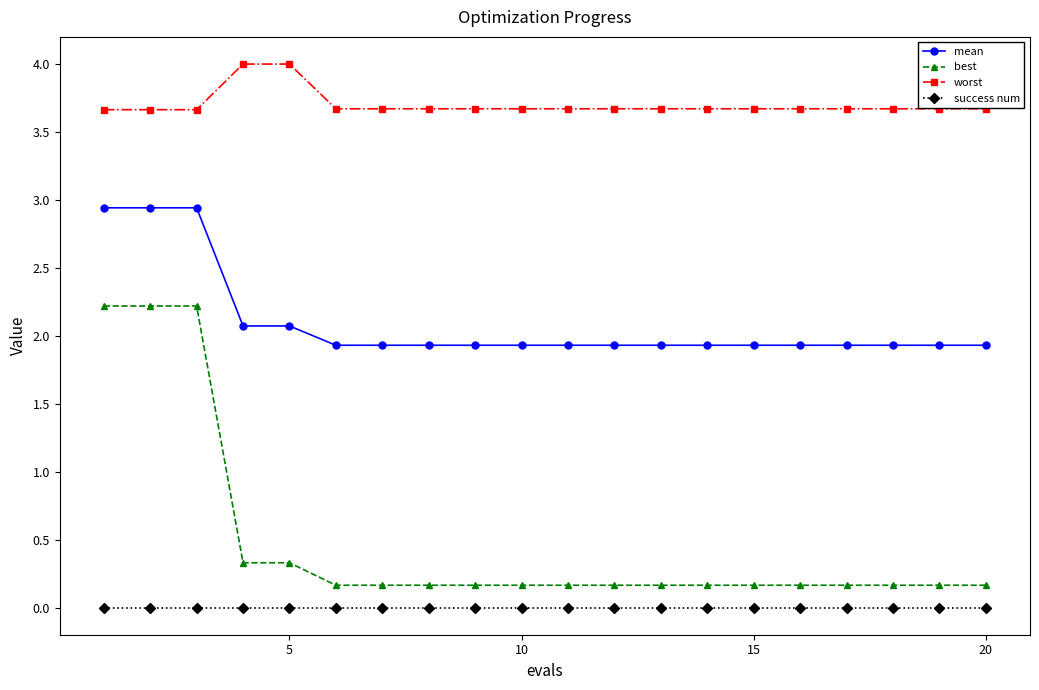

Which series has the largest range (max minus min)?

best